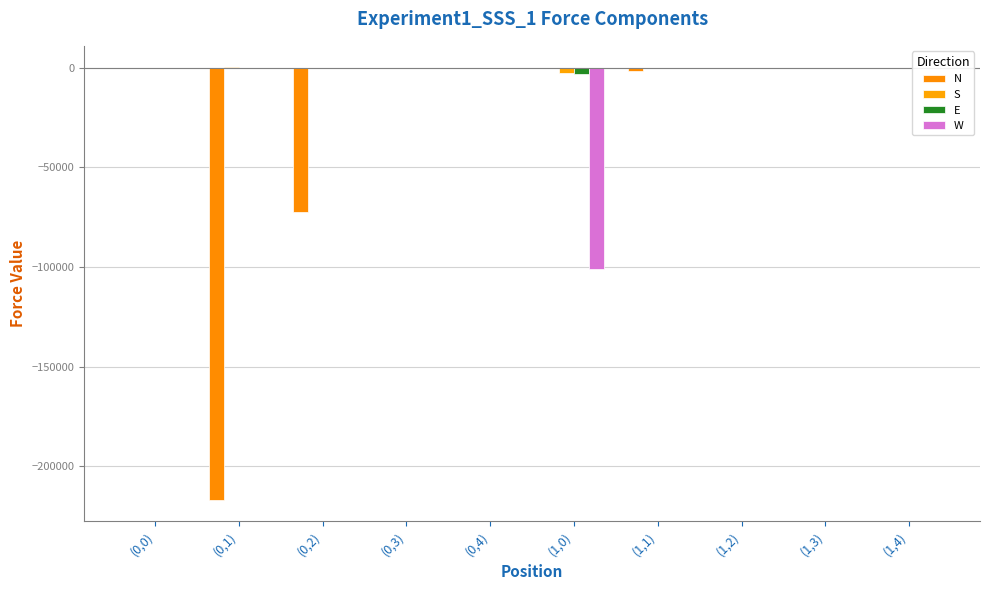

Reading left to right, transcribe all the data shown in this chart.

N: (0,0)=0.0	(0,1)=-216661.1	(0,2)=-72156.6	(0,3)=0.0	(0,4)=49.9	(1,0)=0.0	(1,1)=-1513.6	(1,2)=-249.0	(1,3)=-218.9	(1,4)=0.0
S: (0,0)=0.0	(0,1)=194.7	(0,2)=150.6	(0,3)=78.4	(0,4)=0.0	(1,0)=-2453.7	(1,1)=-40.3	(1,2)=2.5	(1,3)=13.0	(1,4)=0.0
E: (0,0)=0.0	(0,1)=3.5	(0,2)=-93.0	(0,3)=0.0	(0,4)=49.8	(1,0)=-2911.6	(1,1)=14.8	(1,2)=-142.6	(1,3)=40.0	(1,4)=0.0
W: (0,0)=0.0	(0,1)=0.0	(0,2)=0.0	(0,3)=0.0	(0,4)=0.0	(1,0)=-101113.9	(1,1)=11.8	(1,2)=39.9	(1,3)=-2.2	(1,4)=78.7